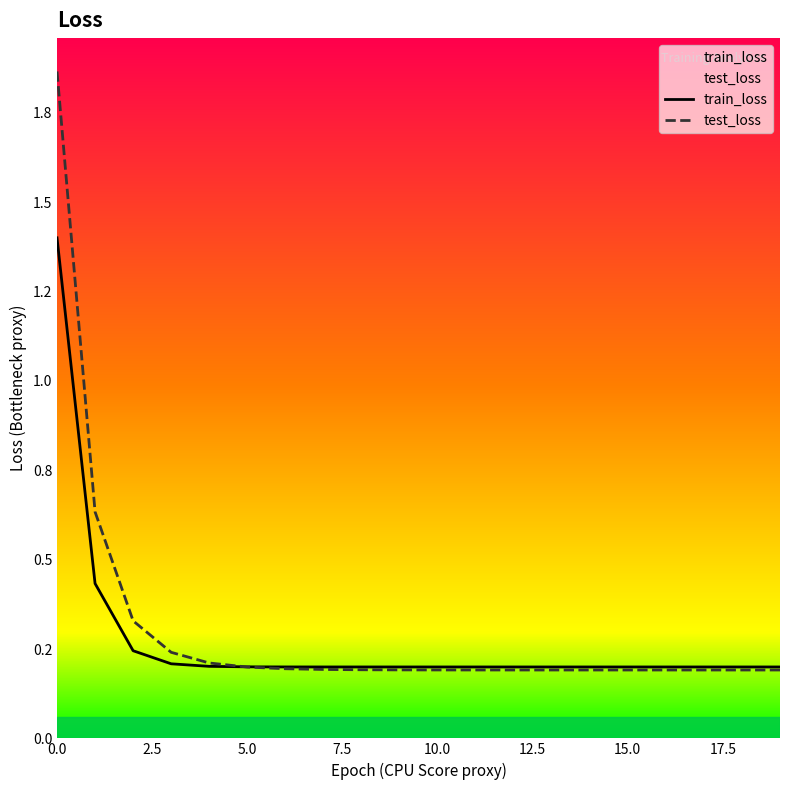

True or false: train_loss has a value of 0.3 at 2.5.

False